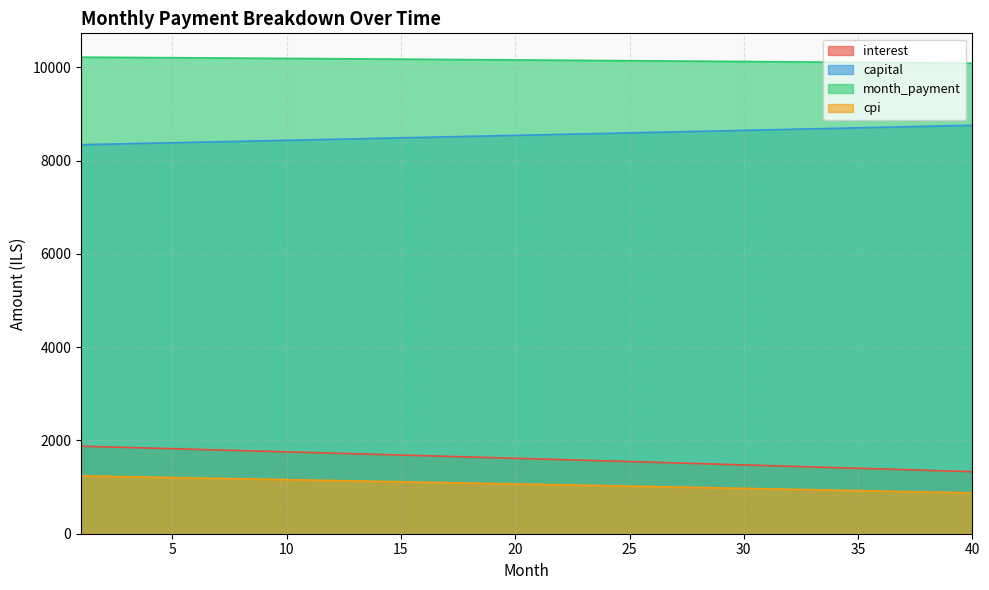

What are all the series names shown in the legend?

interest, capital, month_payment, cpi